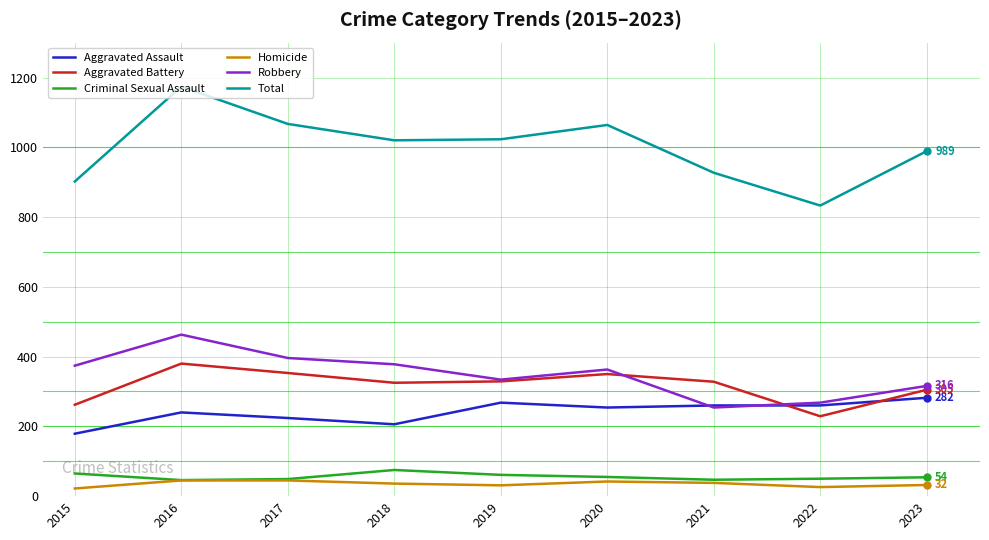

What is the average value of the Aggravated Assault series?

241